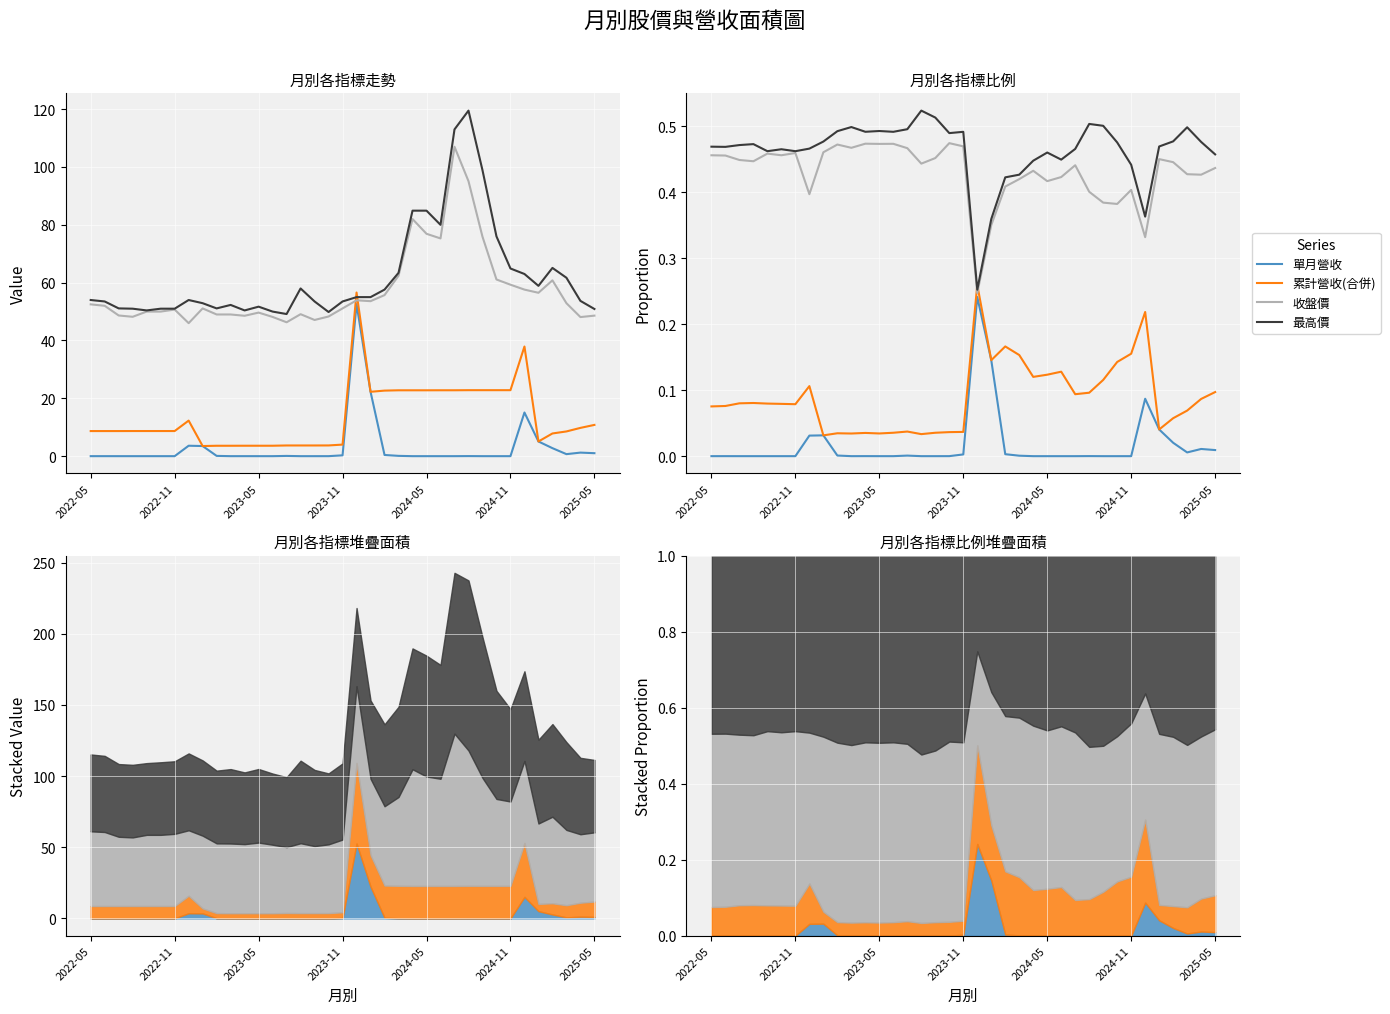

Which series changed the most between 19 and 25?

單月營收